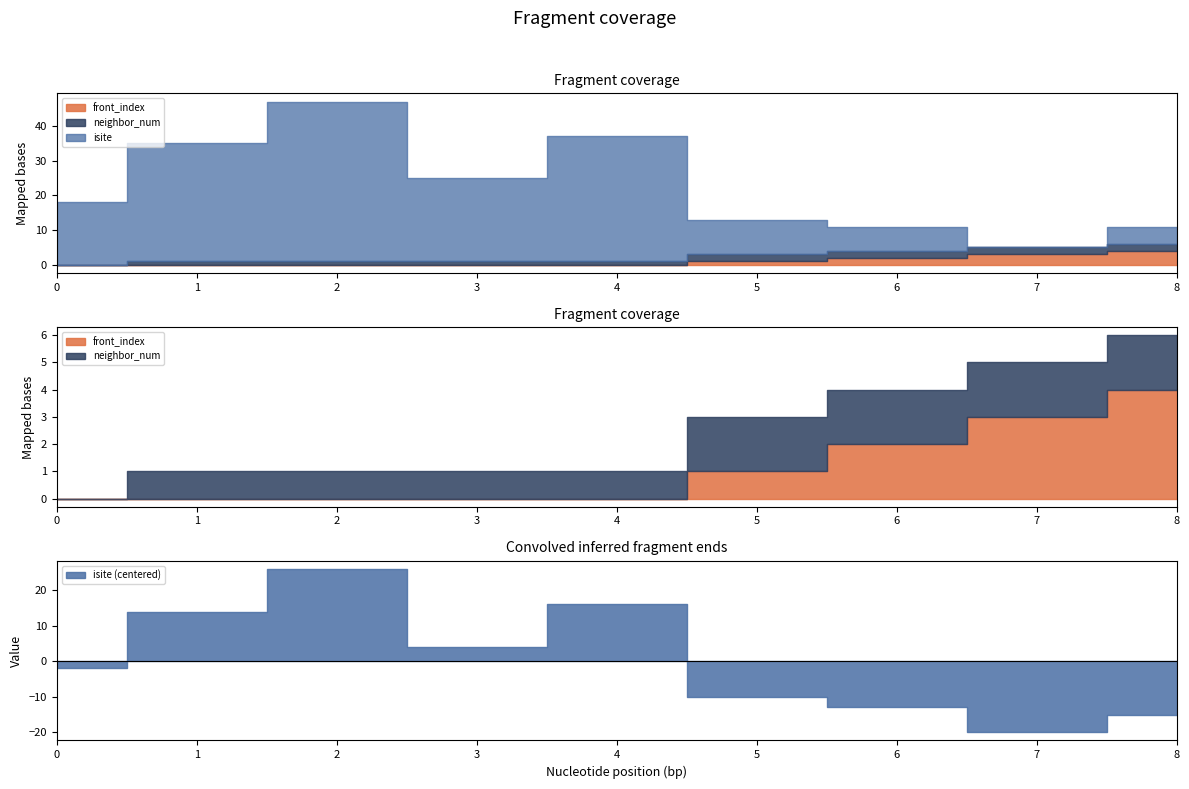

Is it true that front_index equals 2 at 3?

False